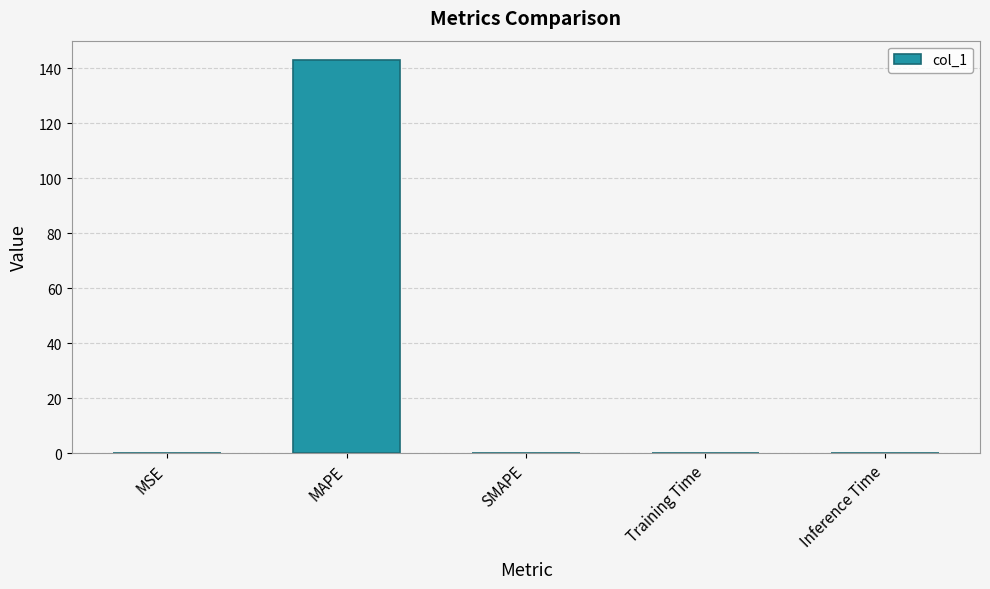

What is the greatest value displayed?

142.8